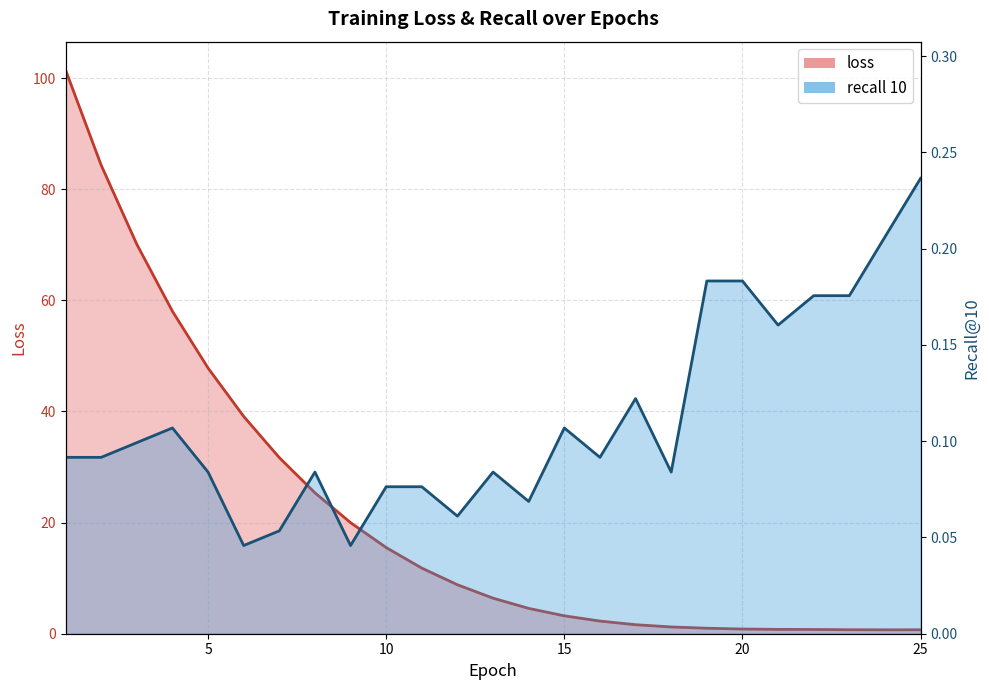

What is the average value of the recall 10 (line) series?

0.1